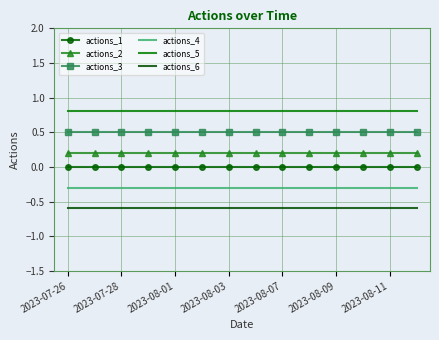

Which series has the largest total across all categories?

actions_5